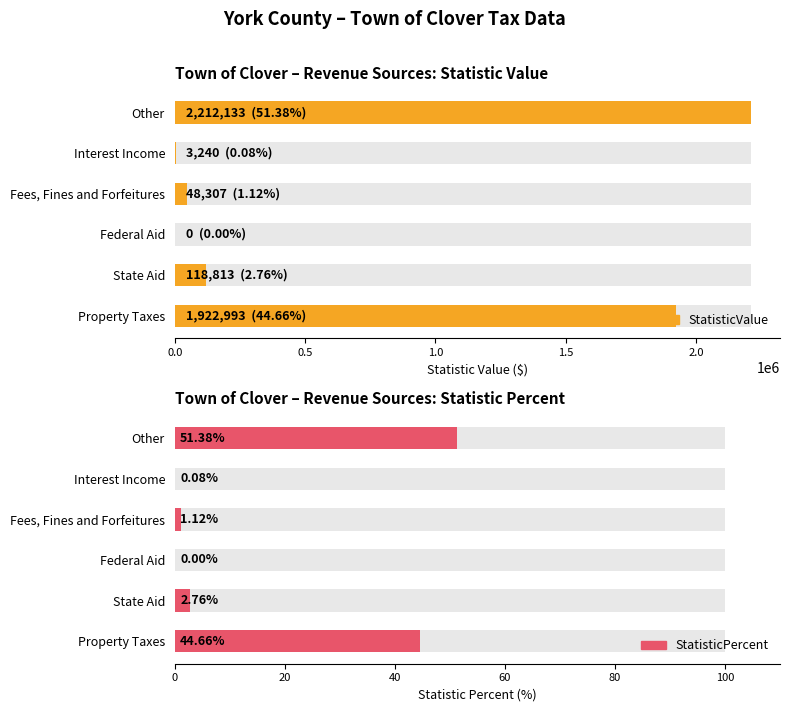

List the series in order of their overall mean, lowest first.

StatisticPercent, StatisticValue